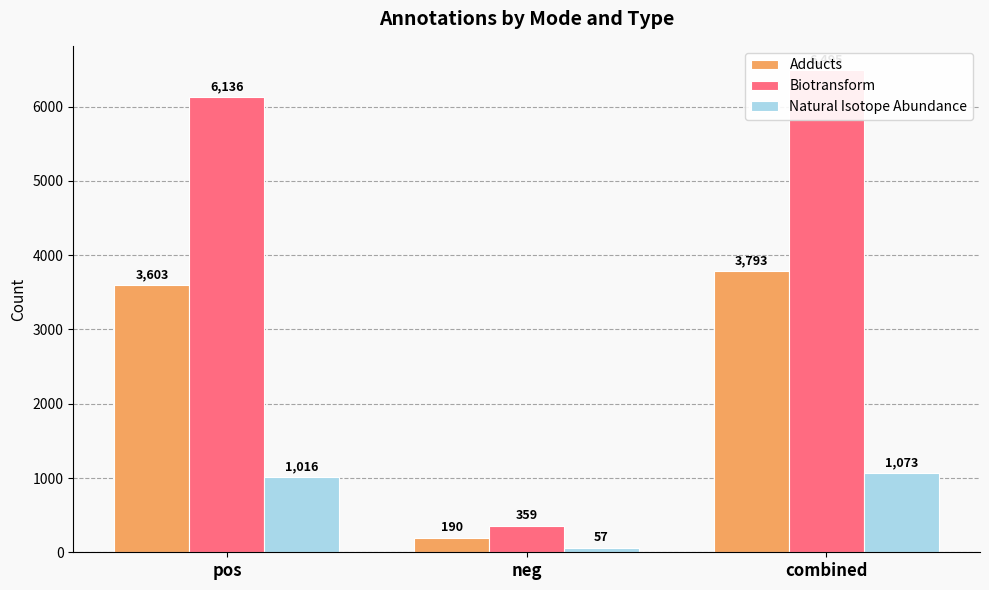

Which category has the lowest value in the Adducts series?

neg